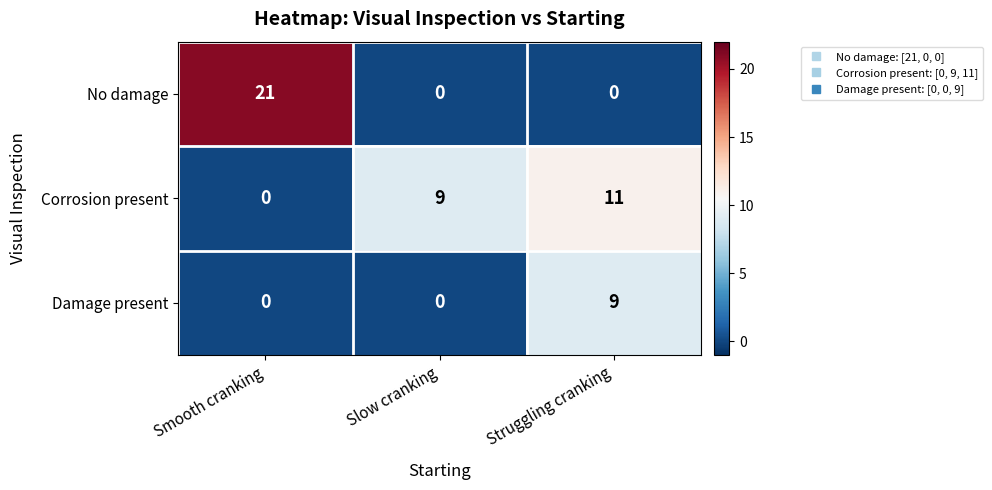

How many data points does each series have?

3